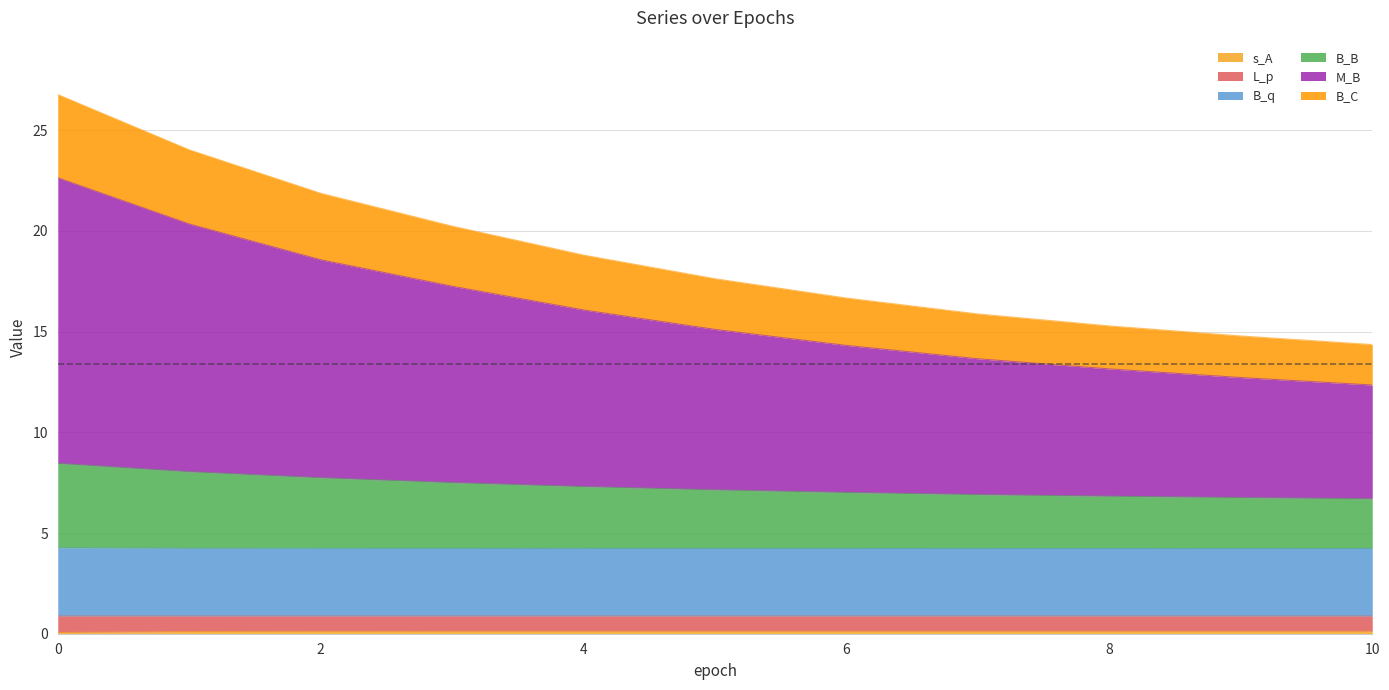

What is the difference between the B_B values at 10 and 3?

0.8